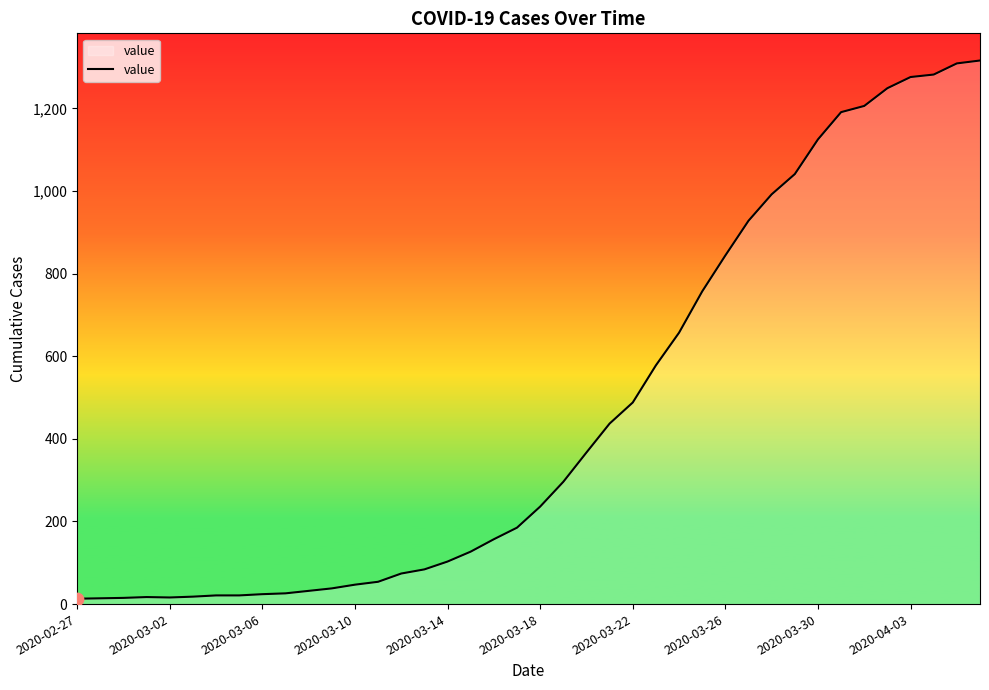

What is the greatest value displayed?

1316